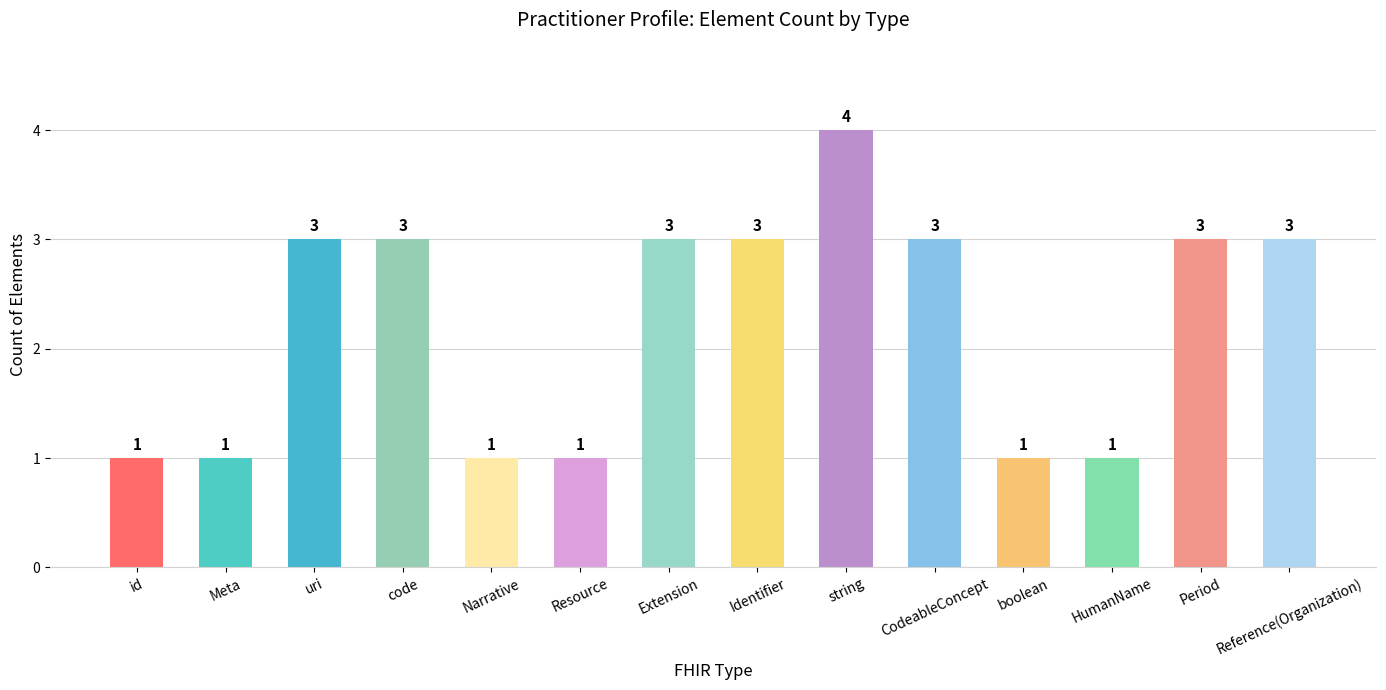

Are the bars grouped side by side (vs. stacked)?

No